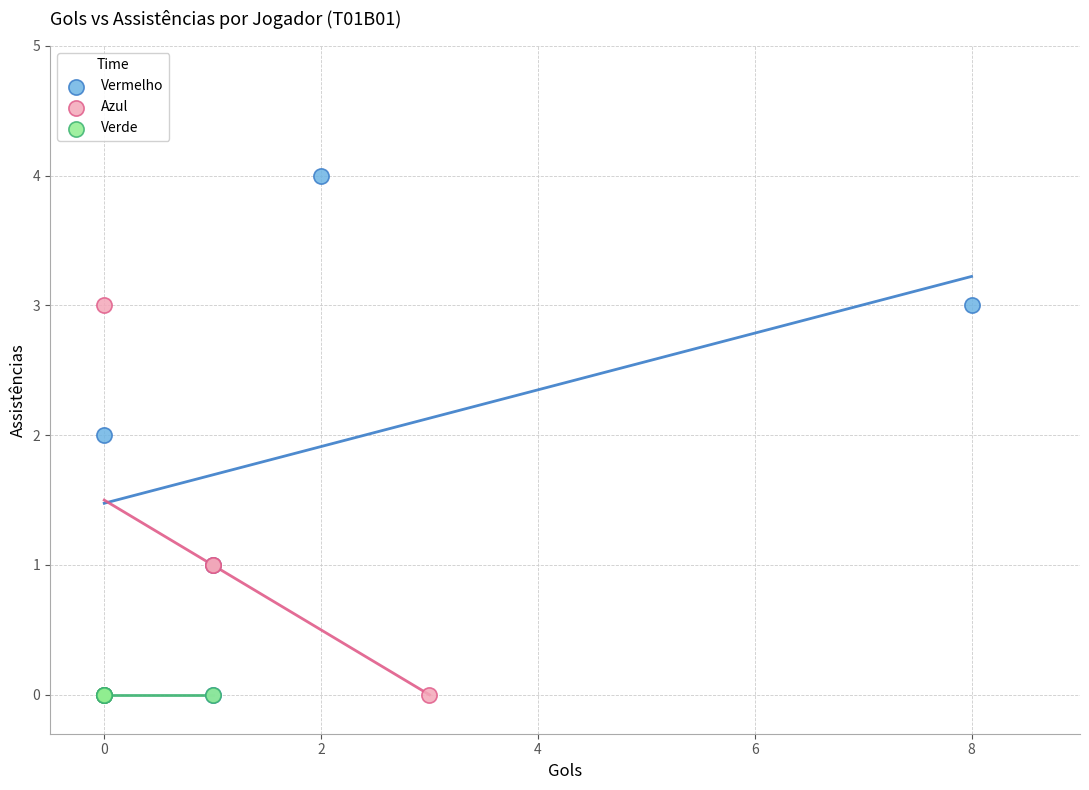

Which series reaches the maximum Y coordinate?

Vermelho